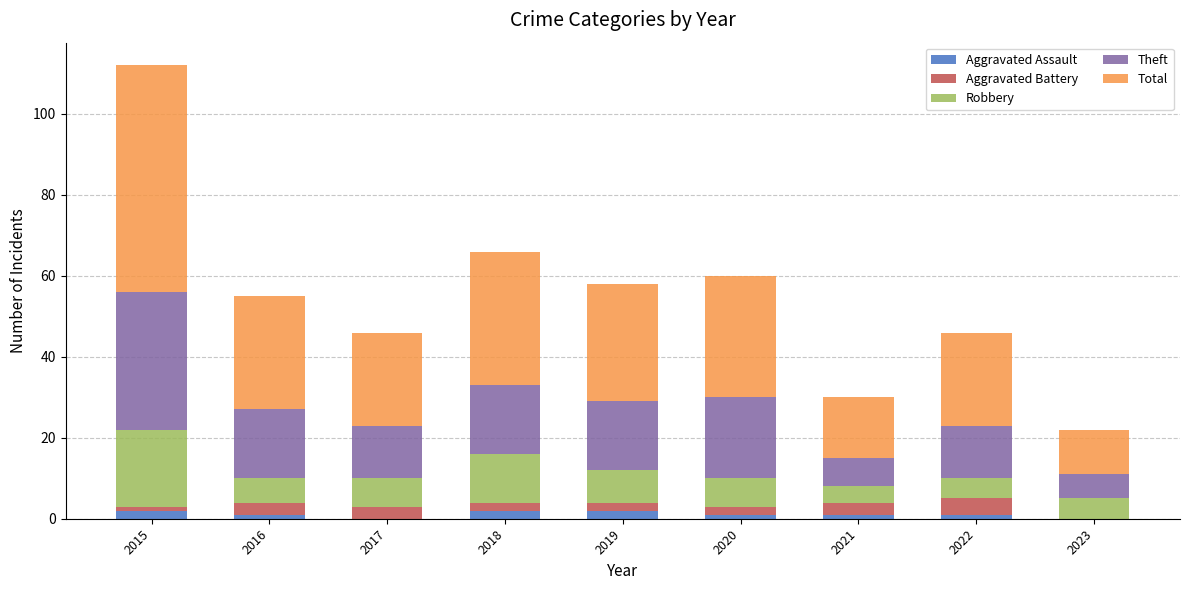

At which category is the sum across all series the highest?

2015